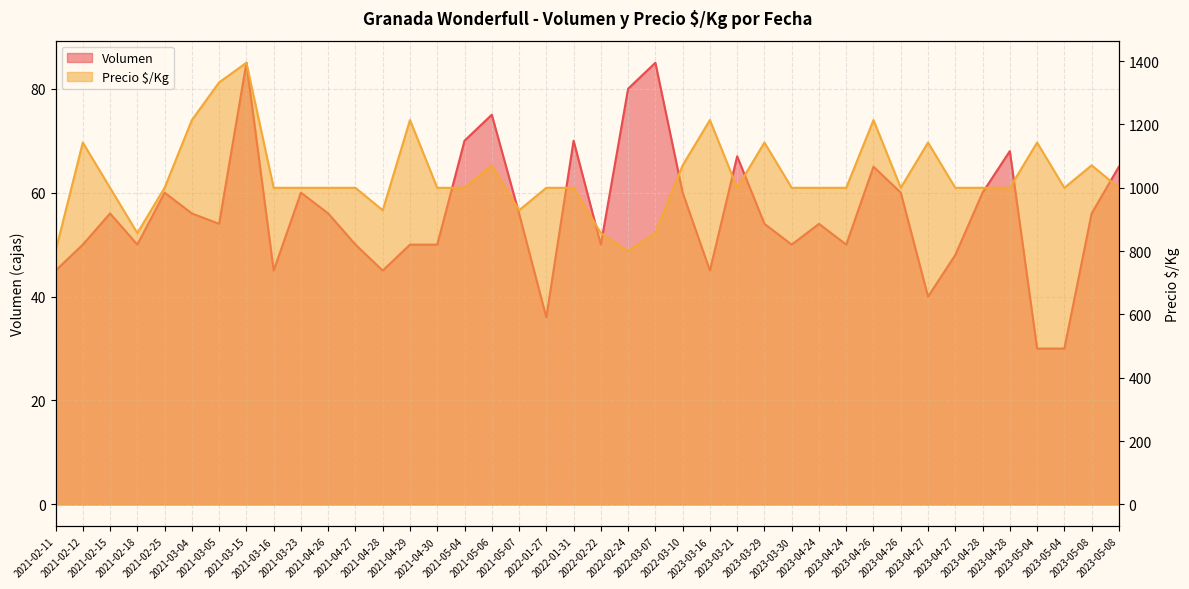

Rank the series by their maximum value, from highest to lowest.

Precio $/Kg, Volumen